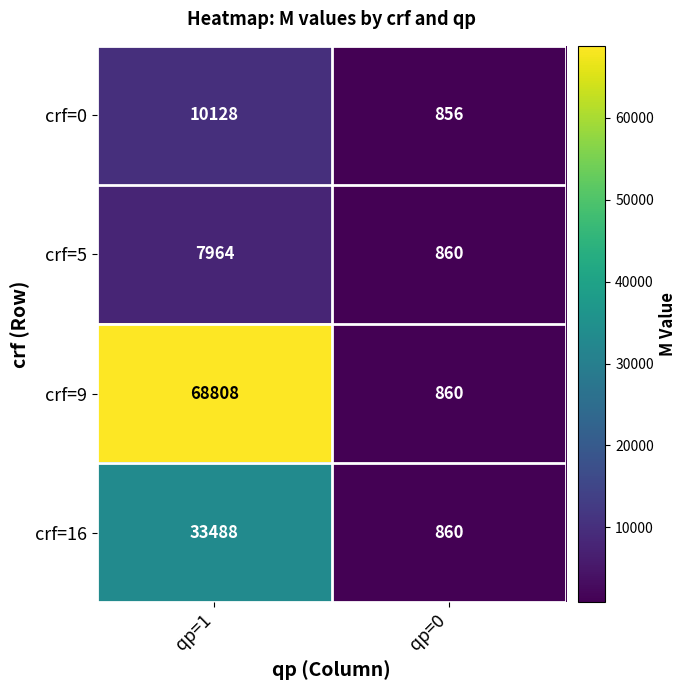

At which category is the sum across all series the highest?

qp=1